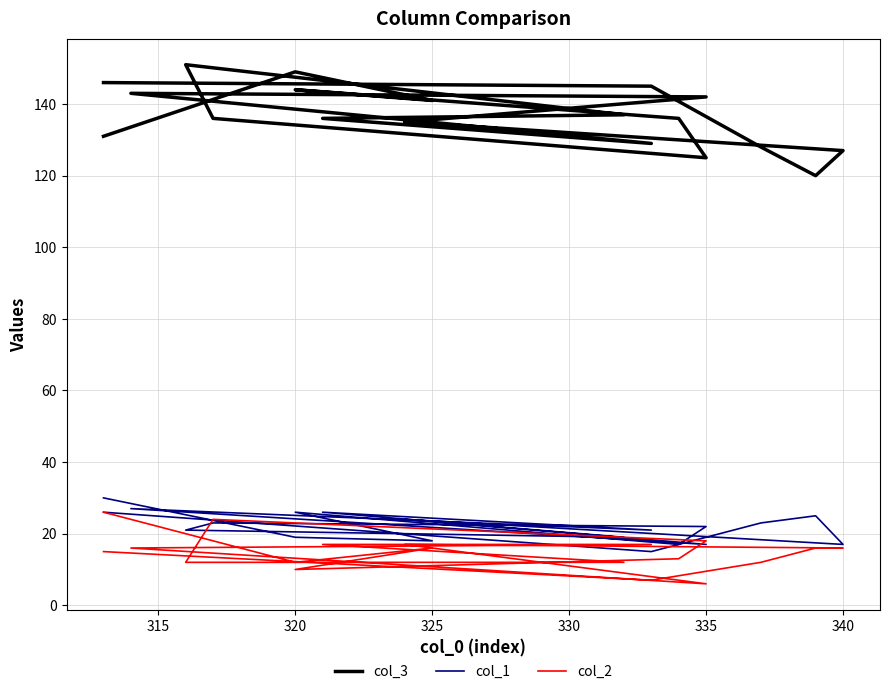

Does the chart display data point markers on the line(s)?

No